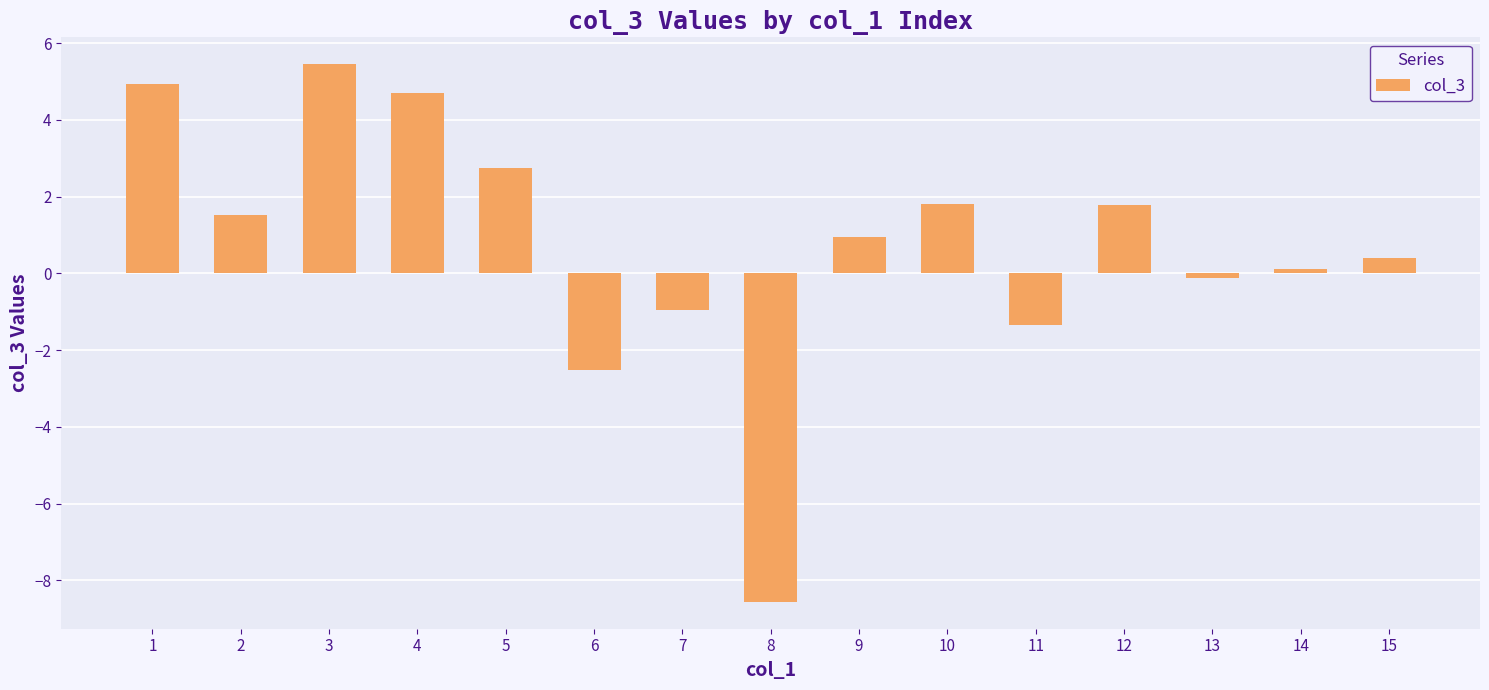

What is the sum of all values?

10.9